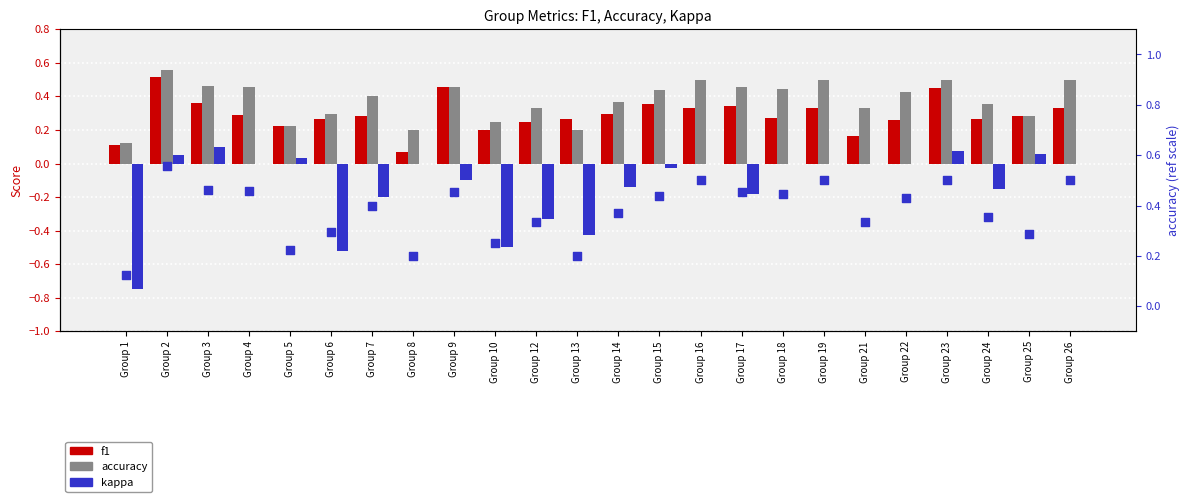

Is the value of accuracy (dot) at Group 17 greater than the value of accuracy at Group 25?

Yes